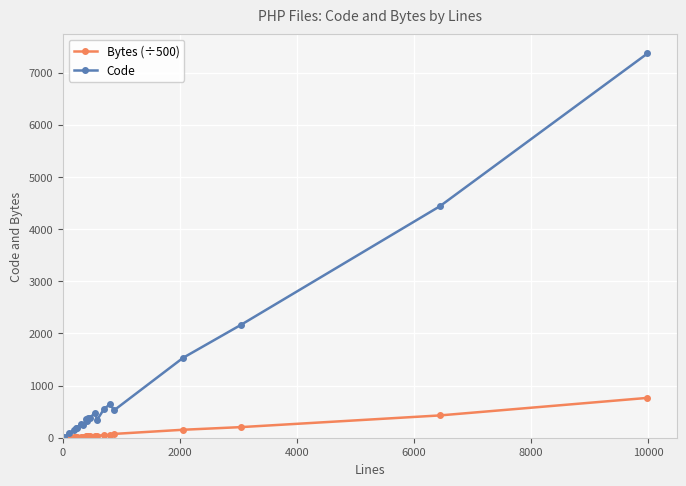

Which series has the largest total across all categories?

Code